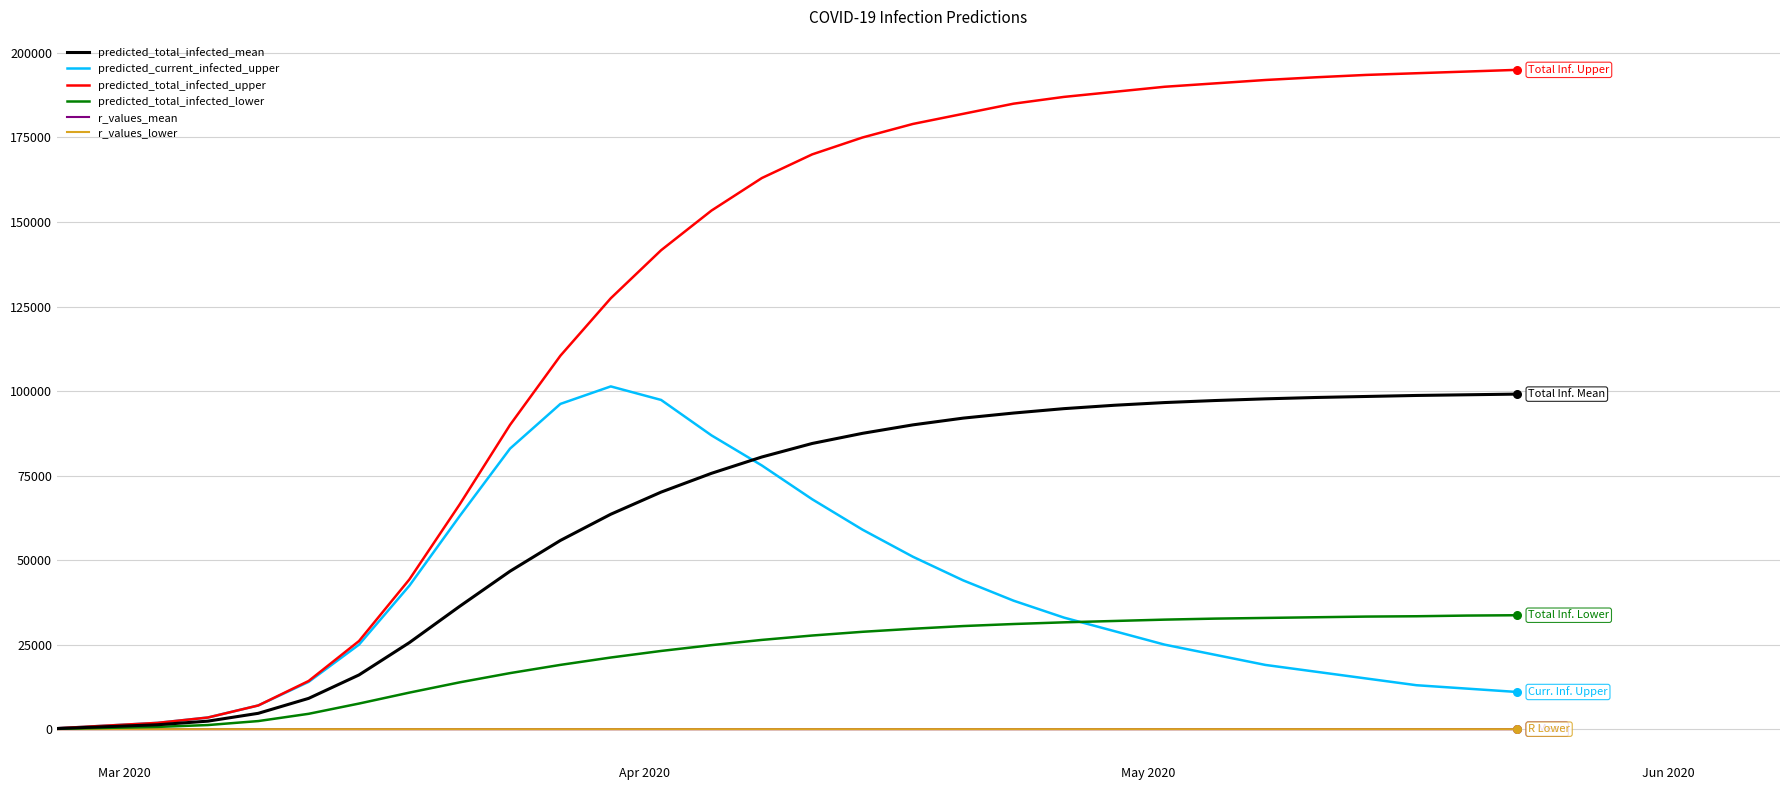

Which series has the largest total across all categories?

predicted_total_infected_upper